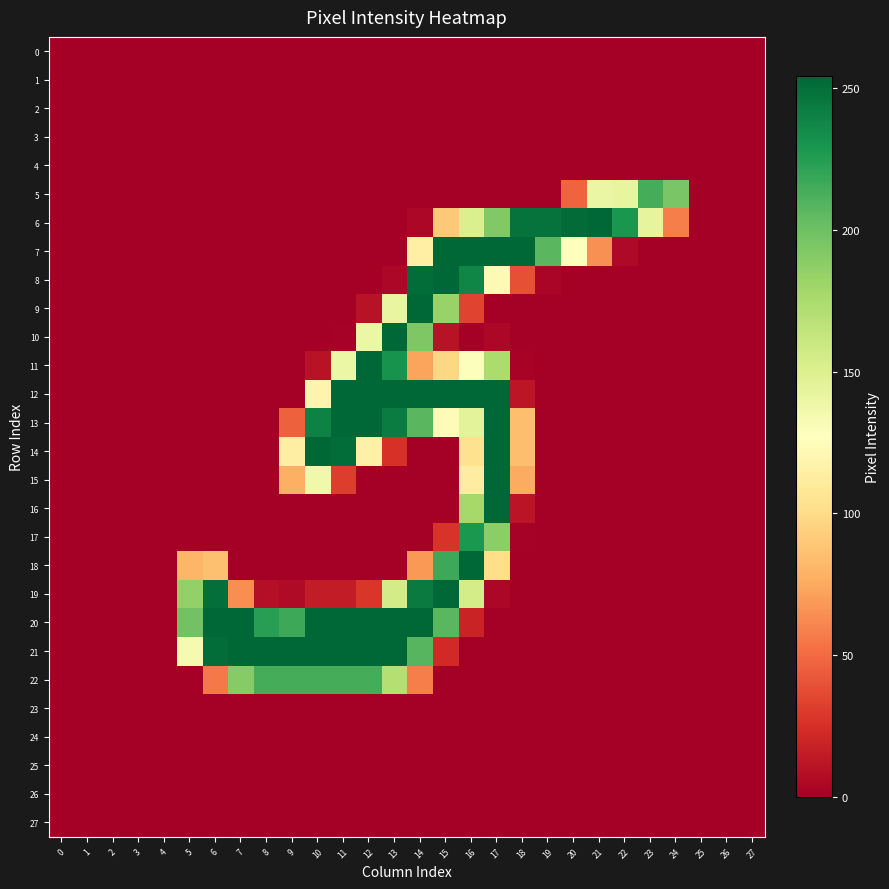

Which series has the largest range (max minus min)?

6